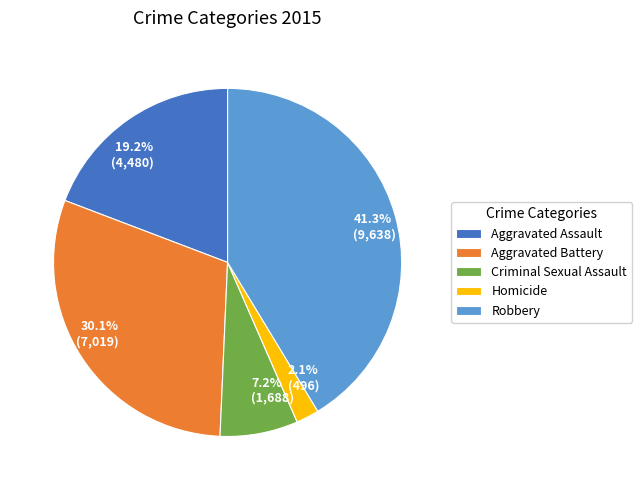

What is the ratio of the value at Robbery to the value at Aggravated Assault?

2.2